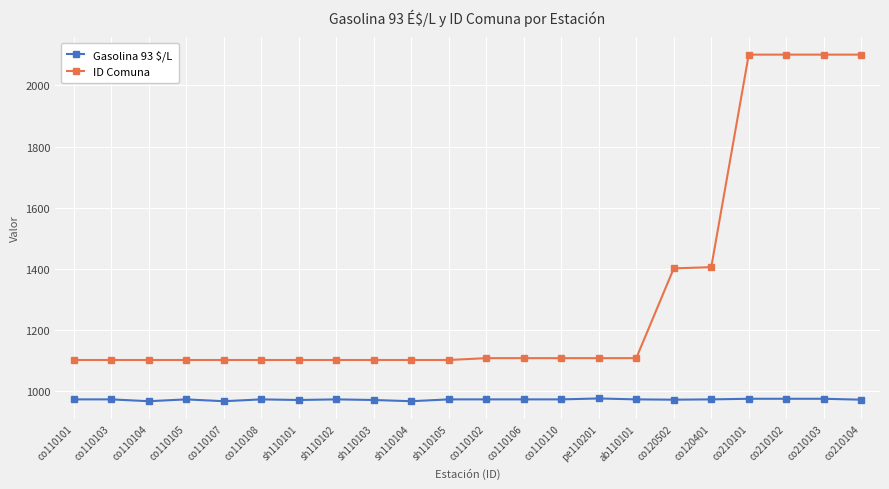

What is the difference between the highest and lowest values at co210102?

1127